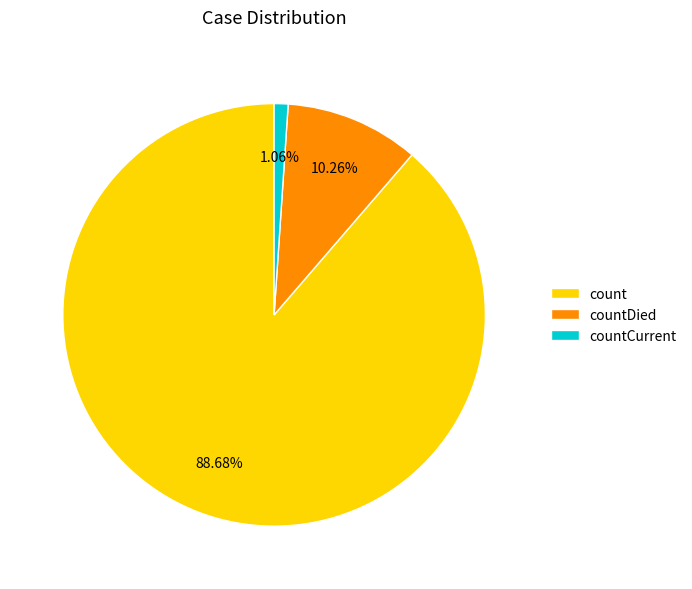

Approximately how many times larger is the value at count compared to countDied?

8.6